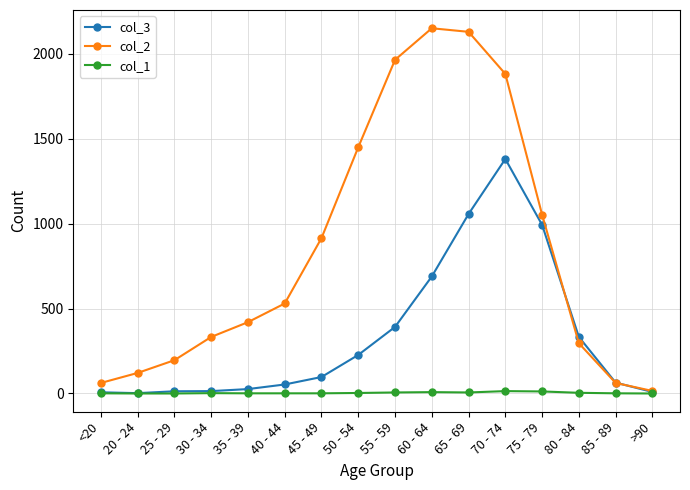

What is the value of the col_3 point at the 4th from the left?

14